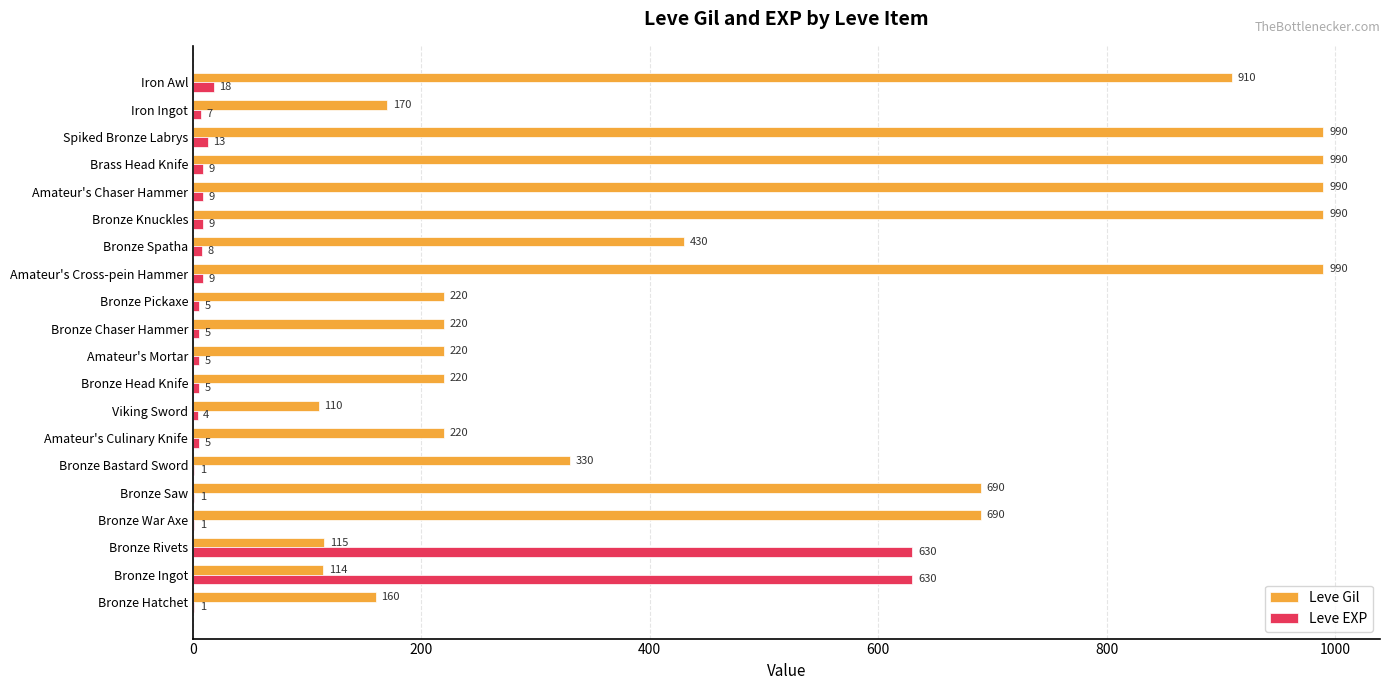

What is the sum of the Leve EXP values at Amateur's Cross-pein Hammer and Bronze Head Knife?

14